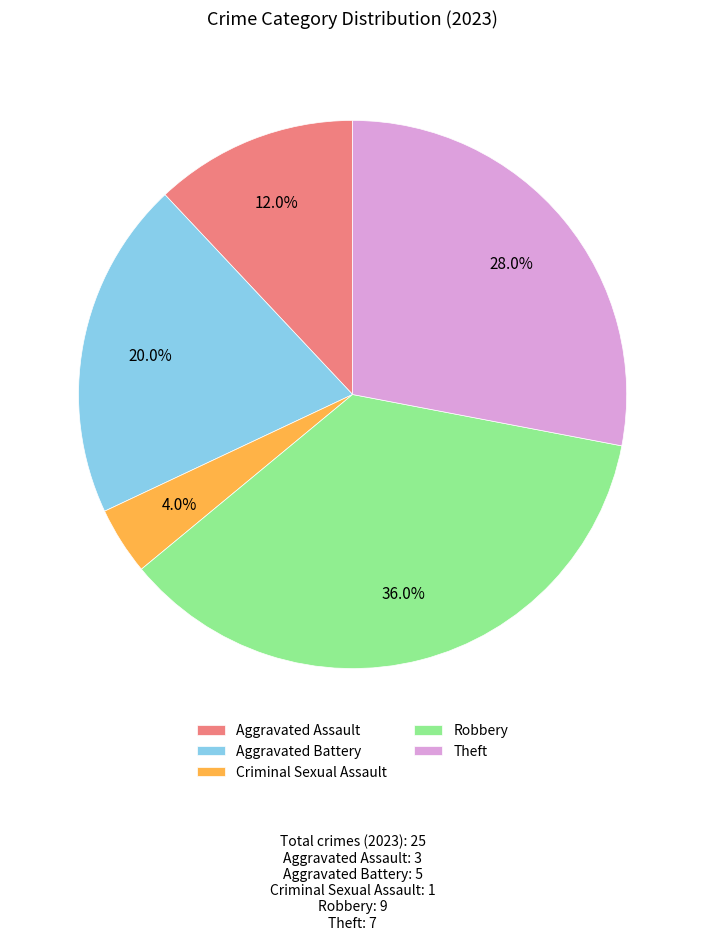

To the nearest percent, what is the combined percentage of Aggravated Battery and Criminal Sexual Assault?

24%